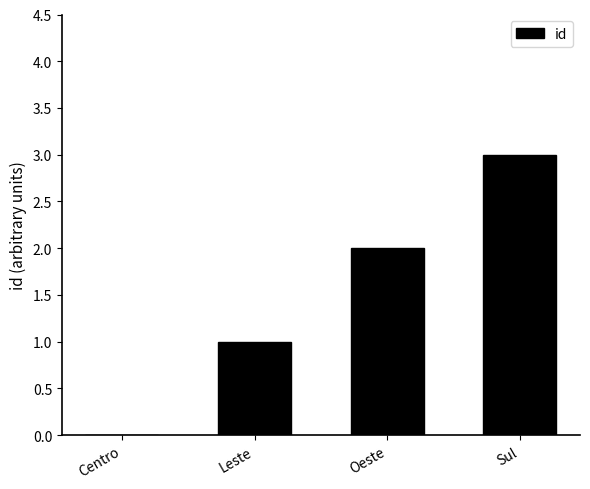

Are the bars horizontal?

No